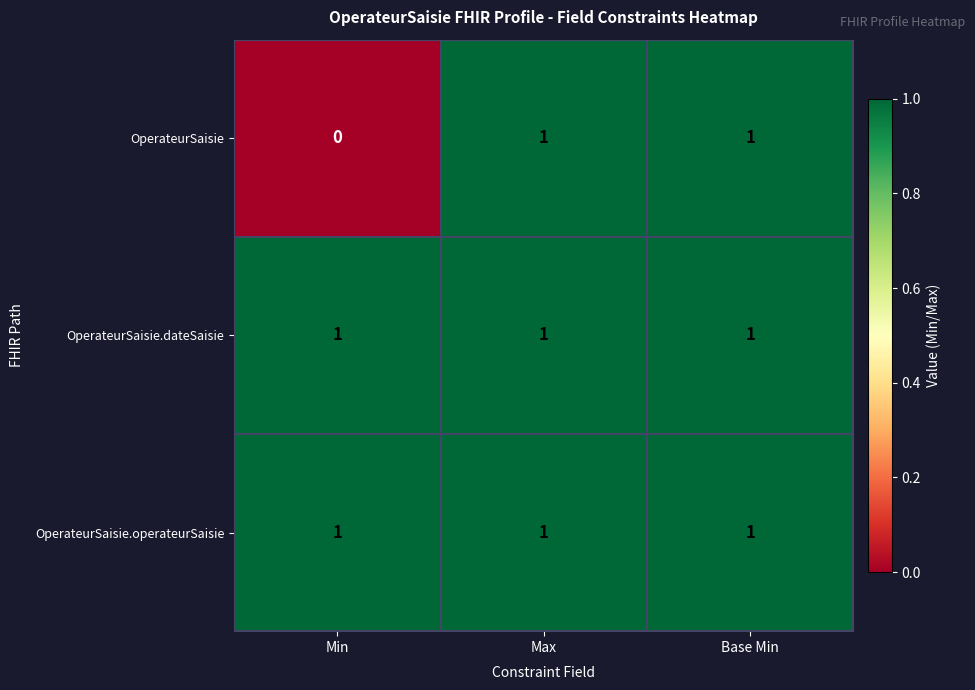

Which series has the largest range (max minus min)?

OperateurSaisie